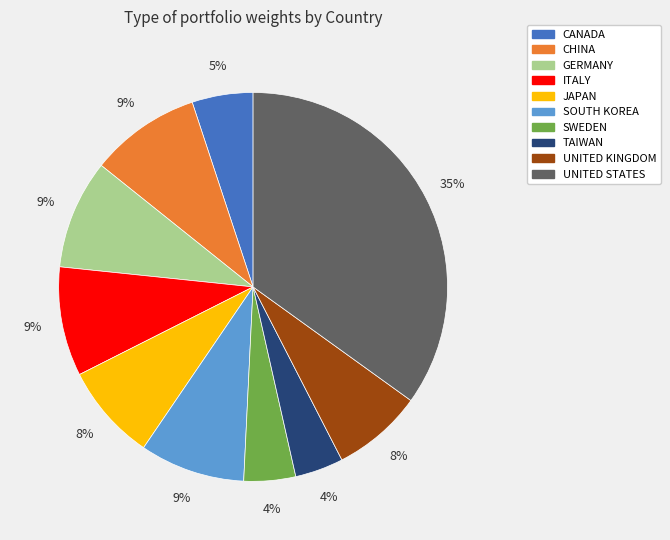

The UNITED STATES slice represents 24% of the pie. True or false?

False